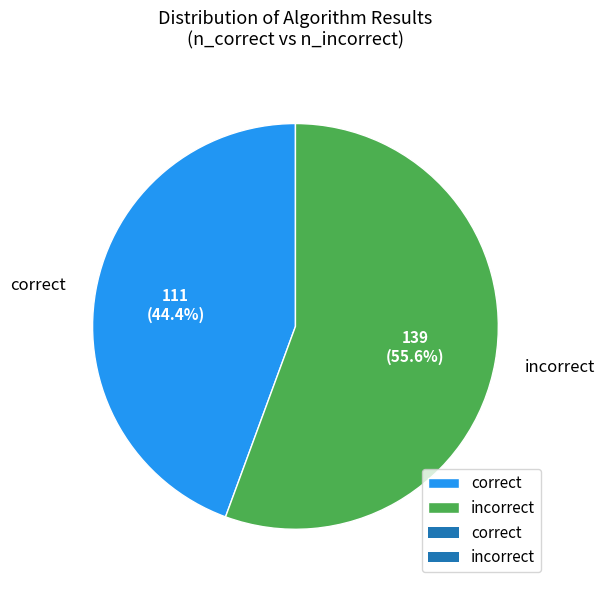

Rank the categories by value from lowest to highest.

correct, incorrect